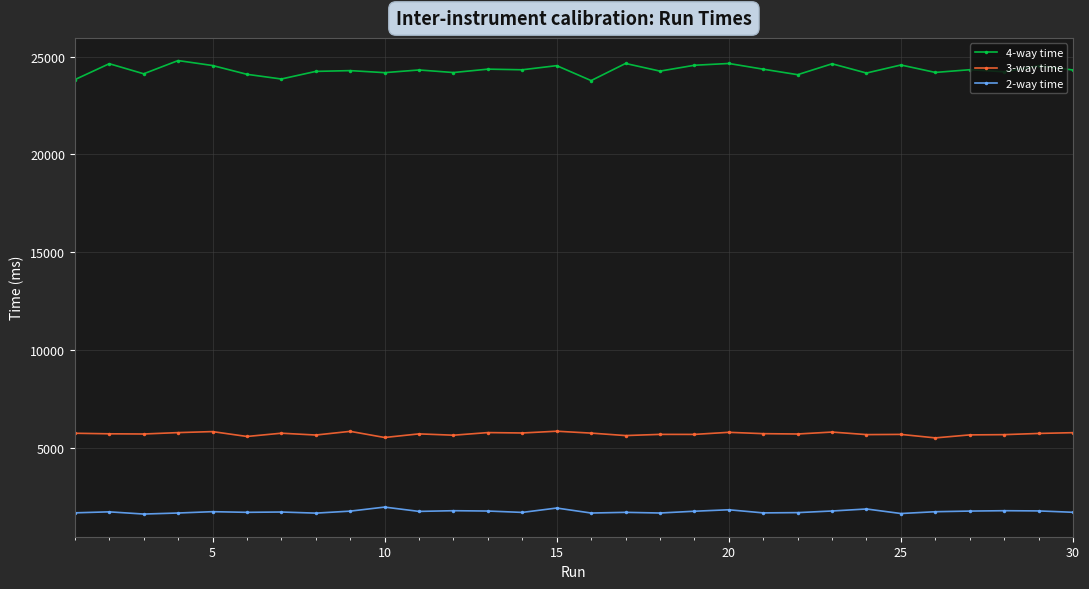

List the series in order of their peak value, lowest first.

2-way time, 3-way time, 4-way time